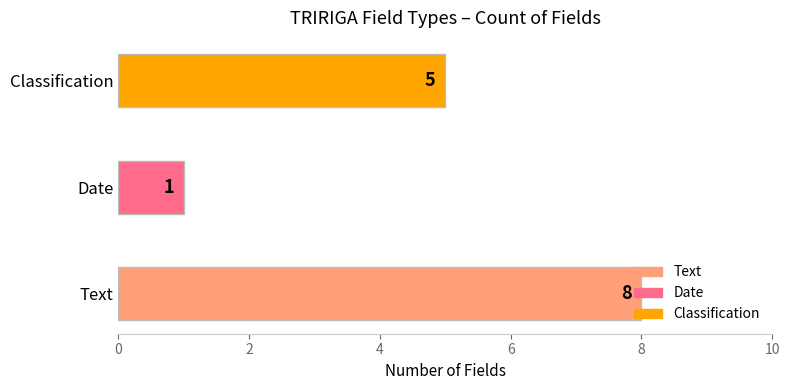

What is the change in value from Text to Classification?

-3